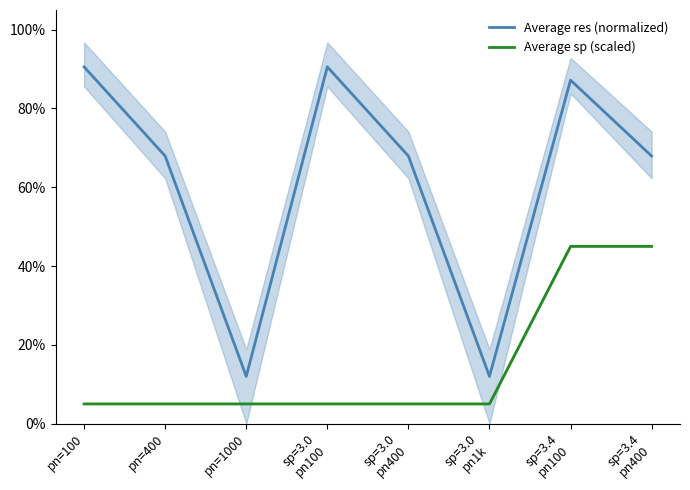

The value of Average res (normalized) at sp=3.0
pn400 is 38.9. True or false?

False